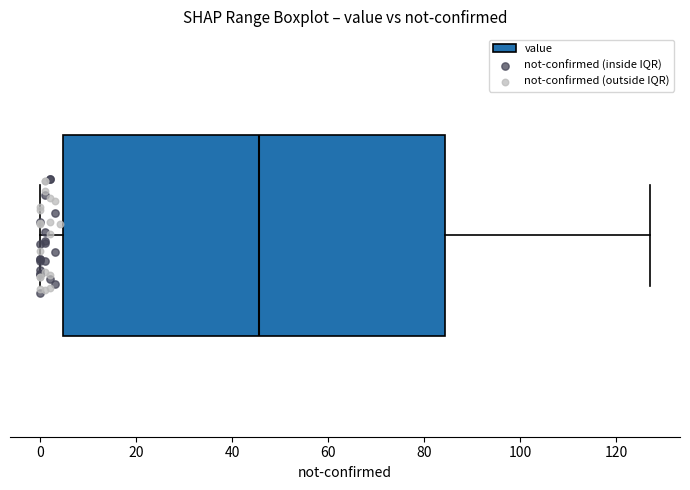

Read this box plot against the x-axis: the position of the median line, the range covered by the box, and the ends of both whiskers. The values are not printed on the chart, so give them approximately, as read against the axis.

median 46, box 4 to 84, whiskers 0 to 128